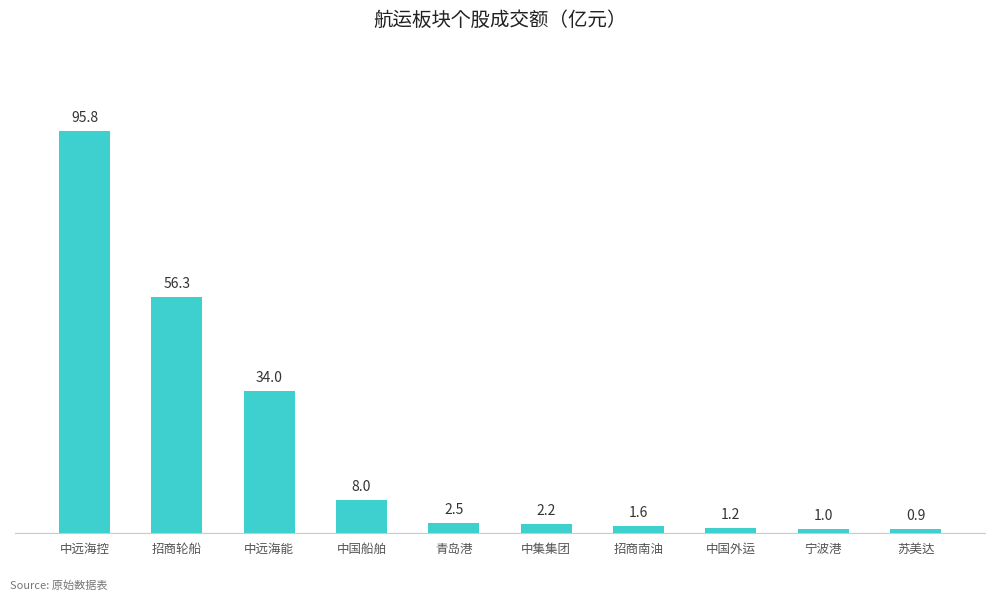

Are the bars grouped side by side (vs. stacked)?

No